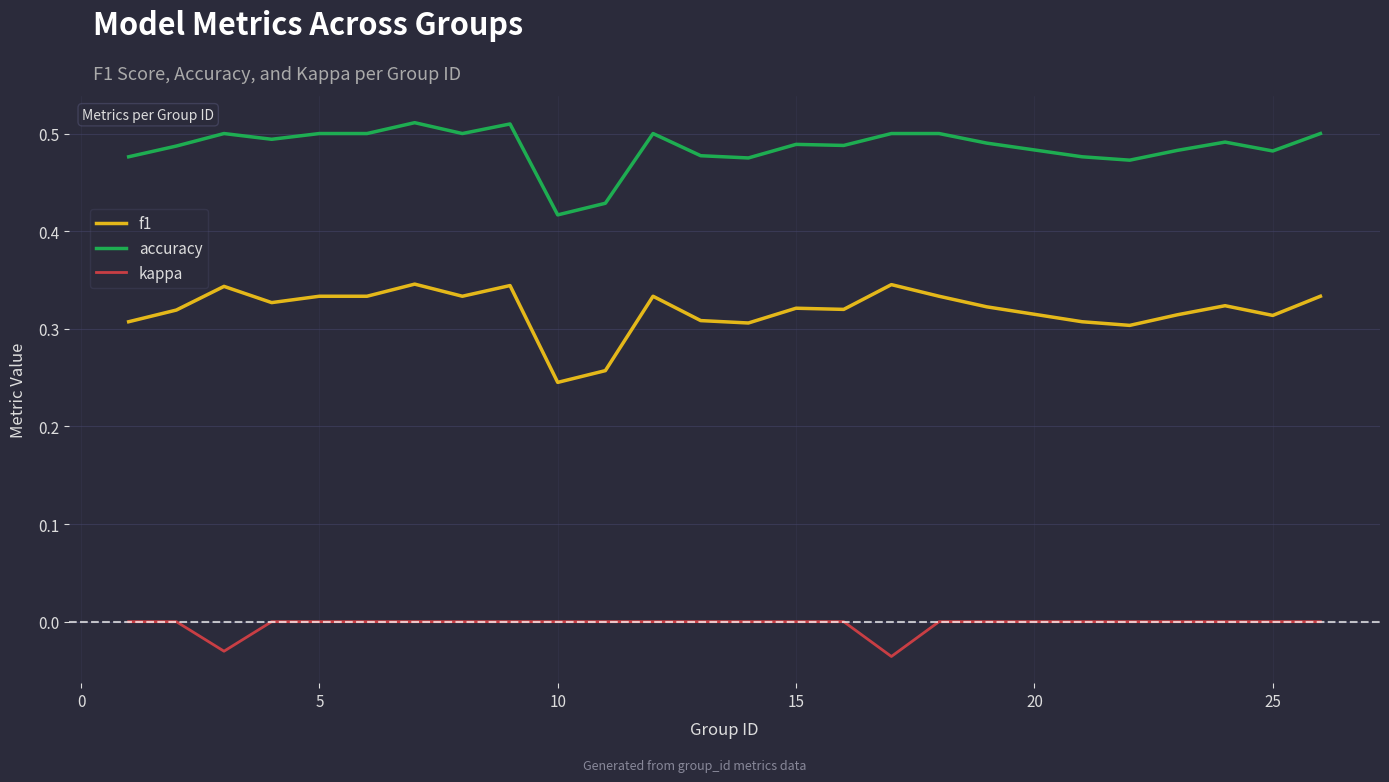

Which series has the largest total across all categories?

accuracy